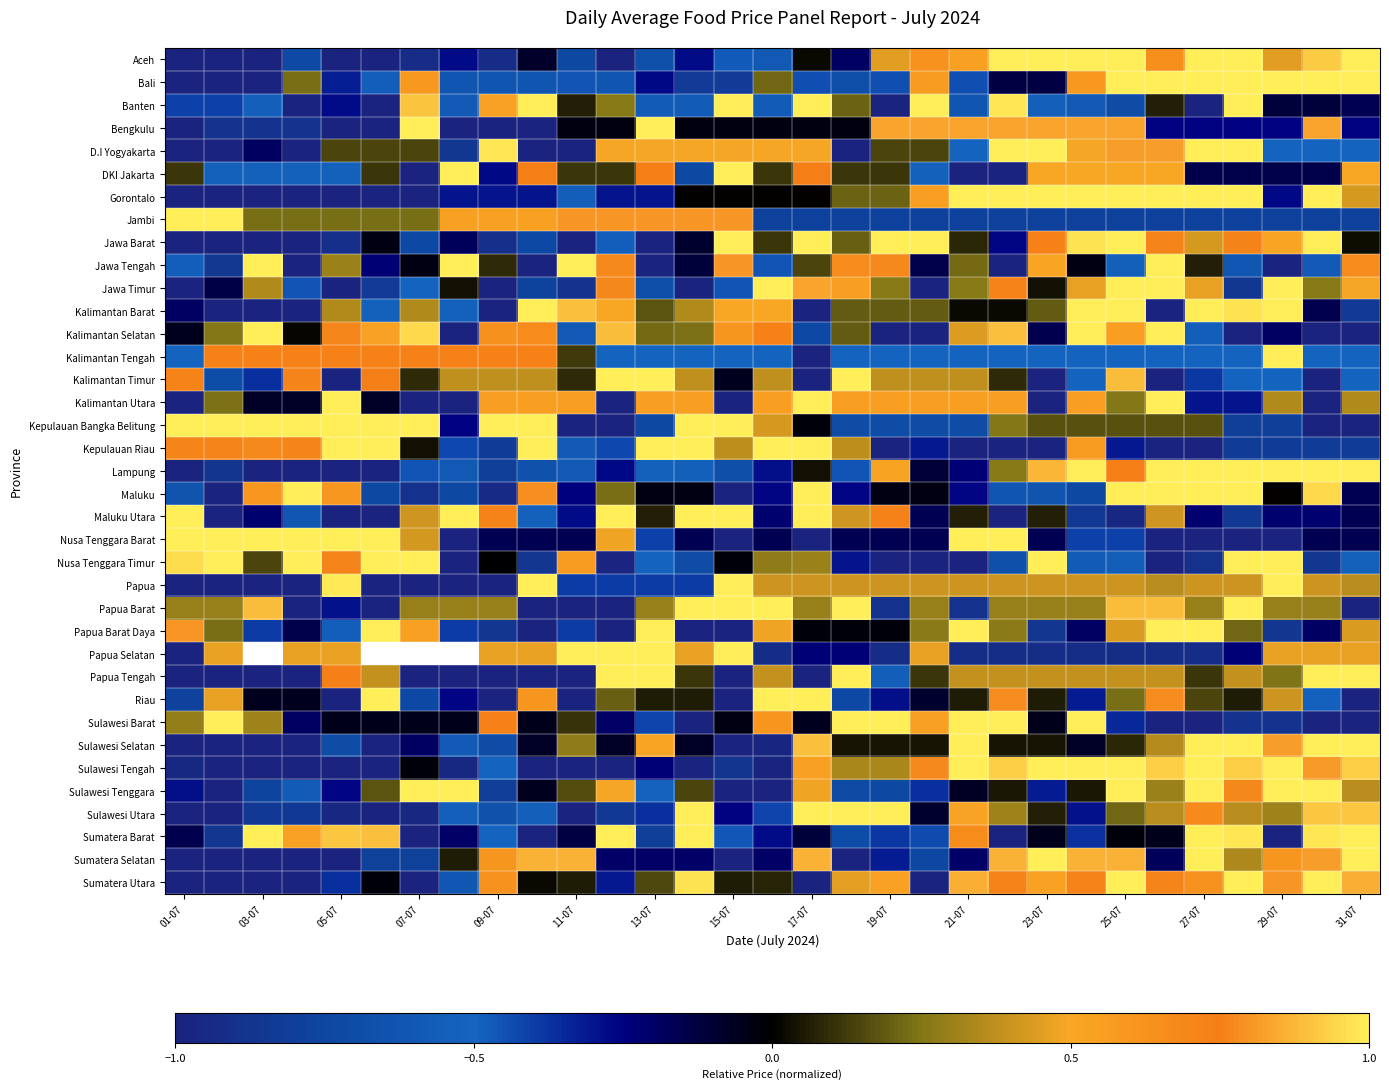

What is the smallest value displayed?

-1.0